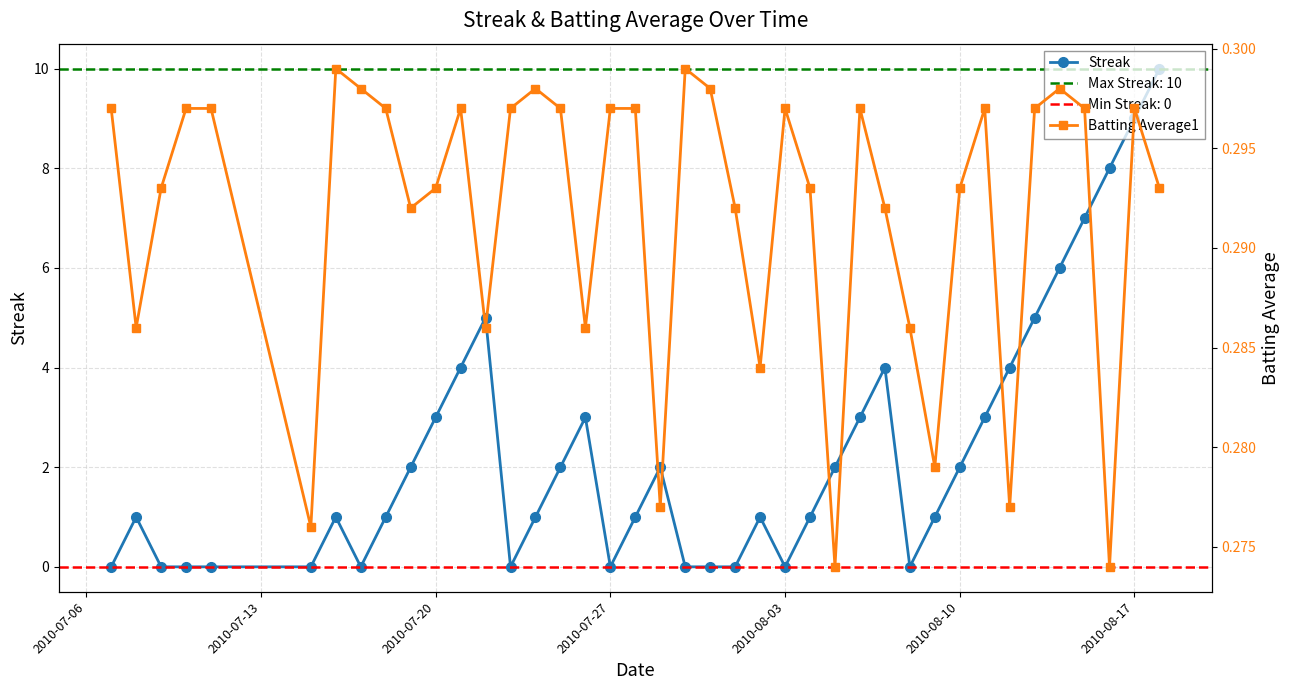

True or false: Streak has more than 1 points higher than both neighbors.

True